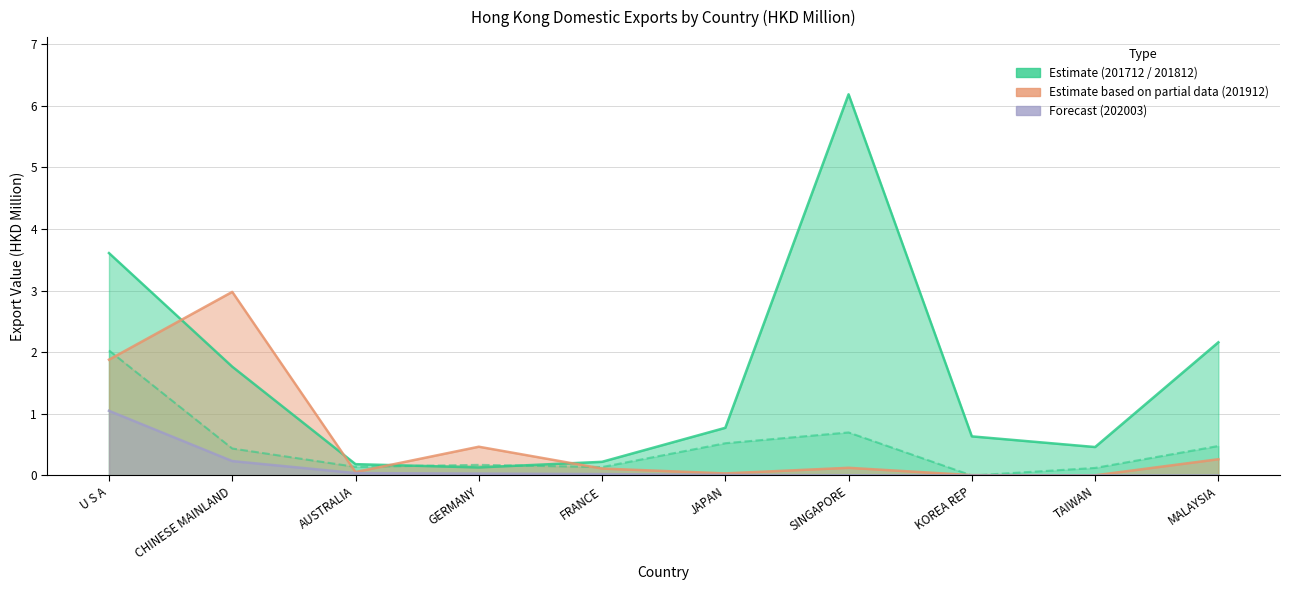

Where is the first local minimum for 201712?

GERMANY